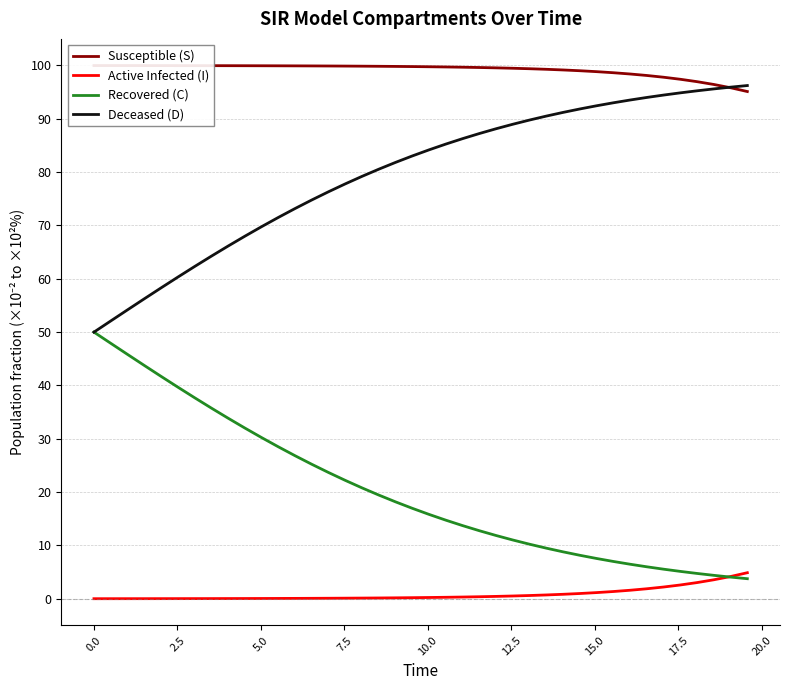

At how many categories does at least one series exceed 29?

40